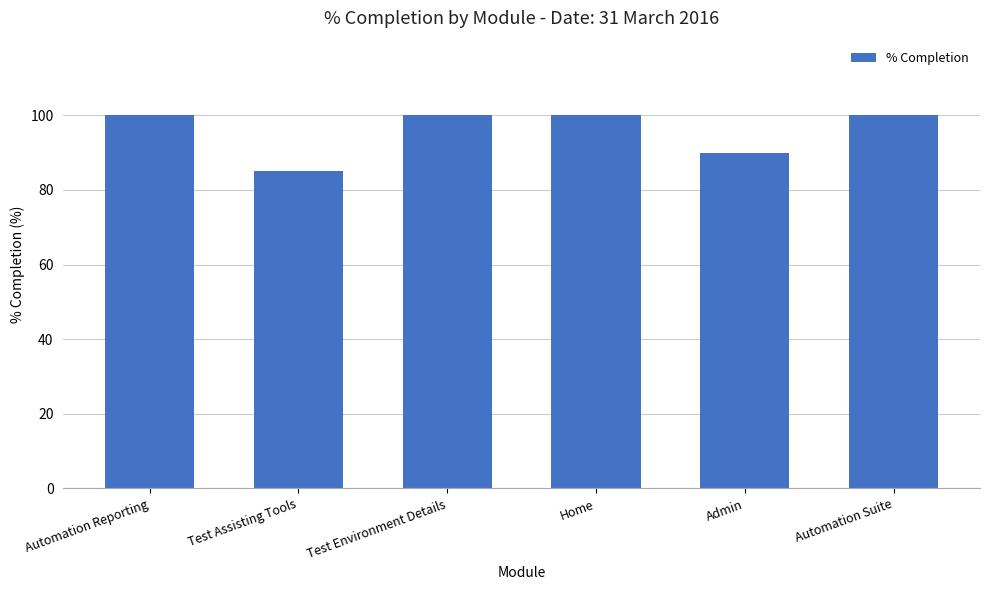

What is the average value?

96